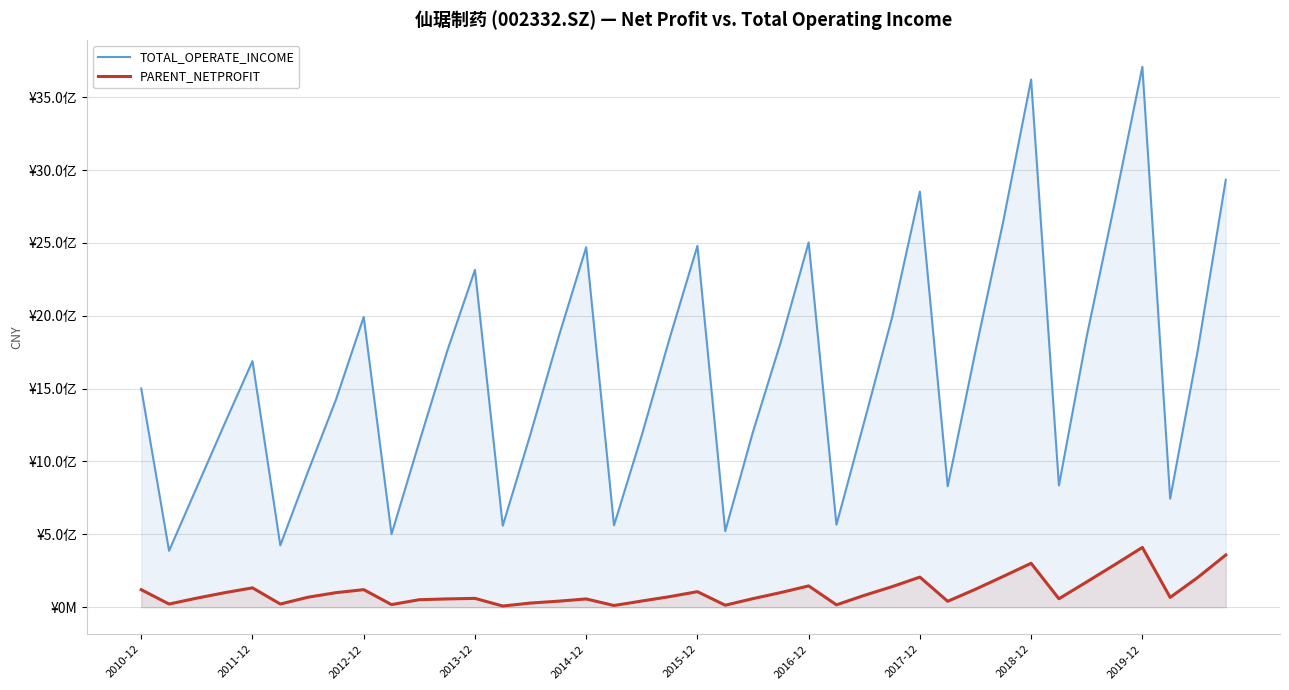

Which category has the highest value in the PARENT_NETPROFIT series?

2019-12